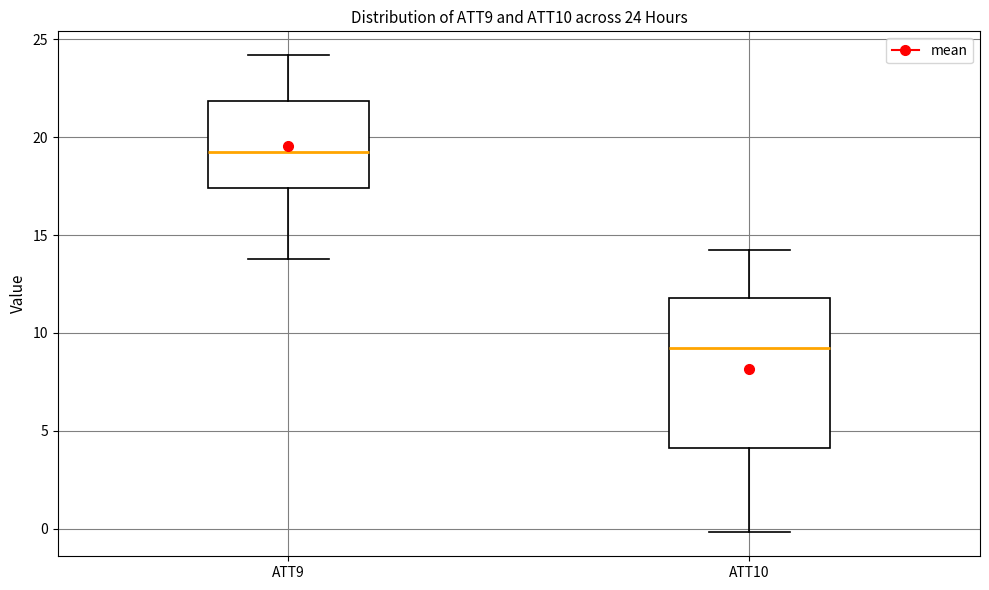

Comparing the boxes themselves (not the whiskers), which one is the tallest?

ATT10